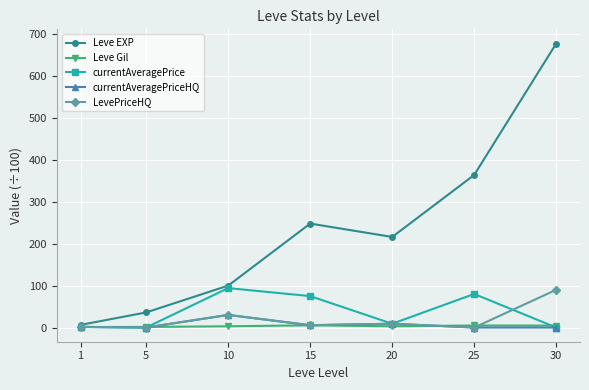

What is the difference between the highest and lowest values at 1?

5.2